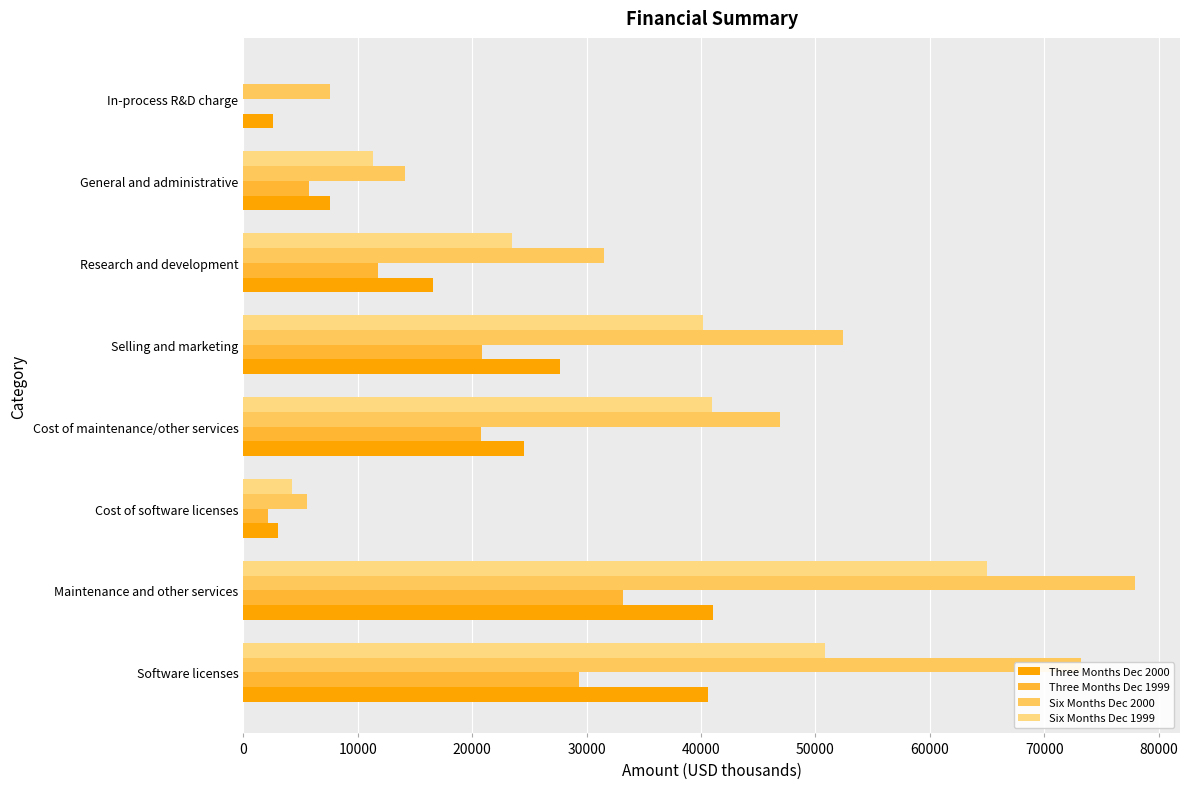

At which category does the chart reach its peak across all series?

Maintenance and other services